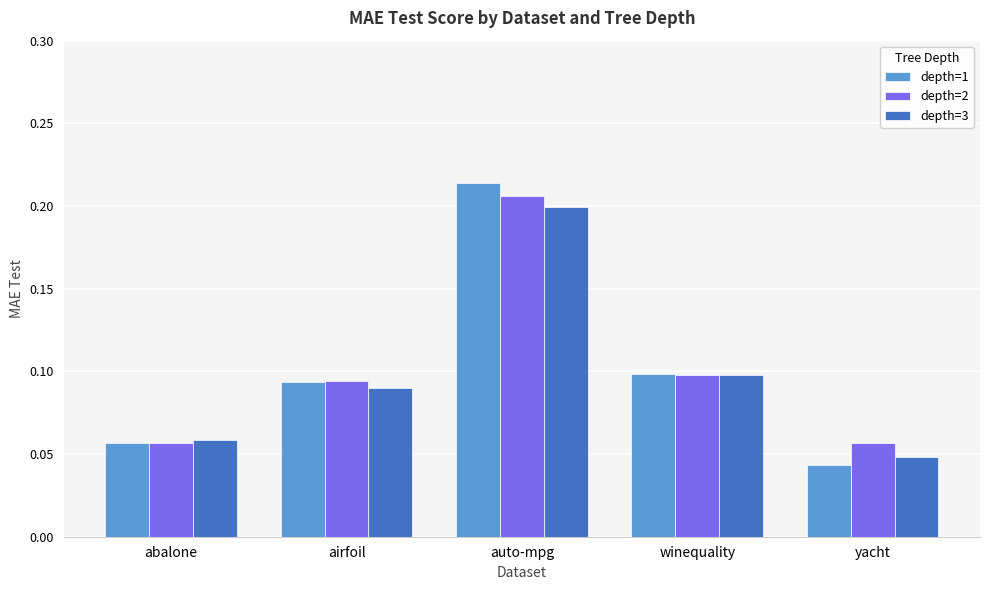

How many series are shown in this chart?

3